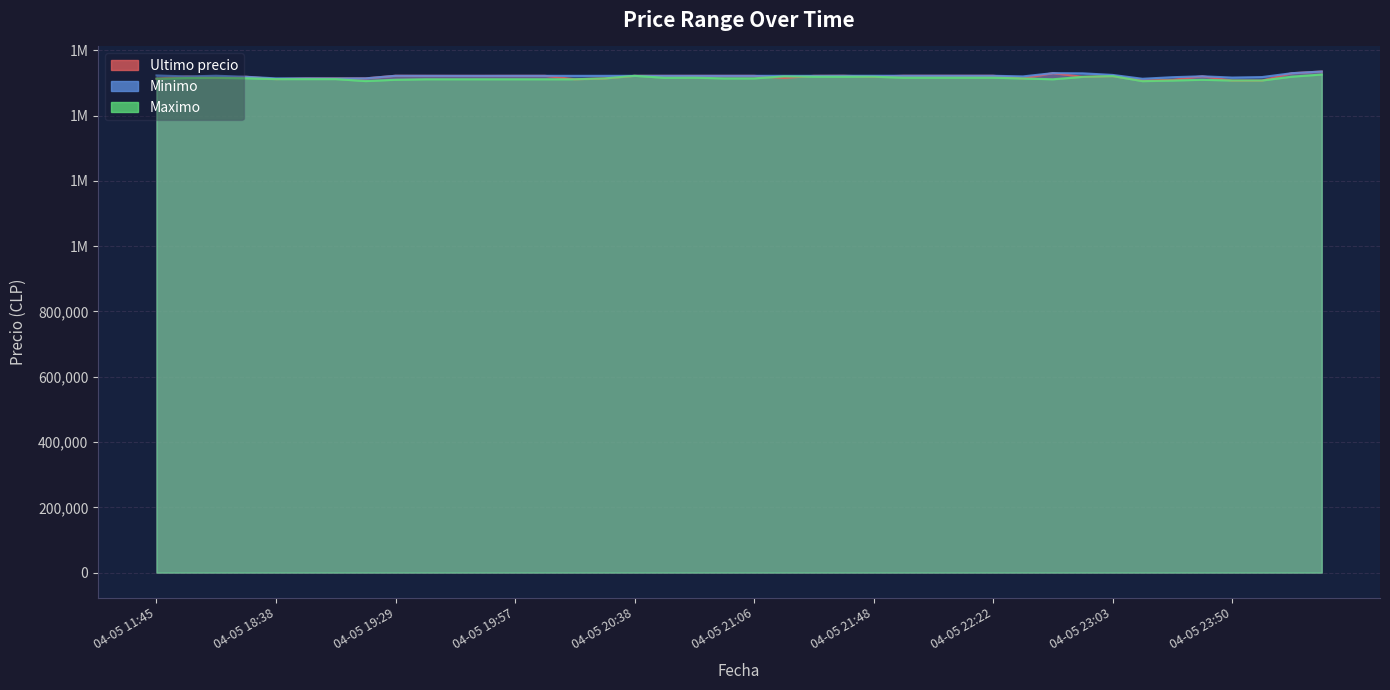

At which category does the chart reach its minimum across all series?

2021-04-05 23:13